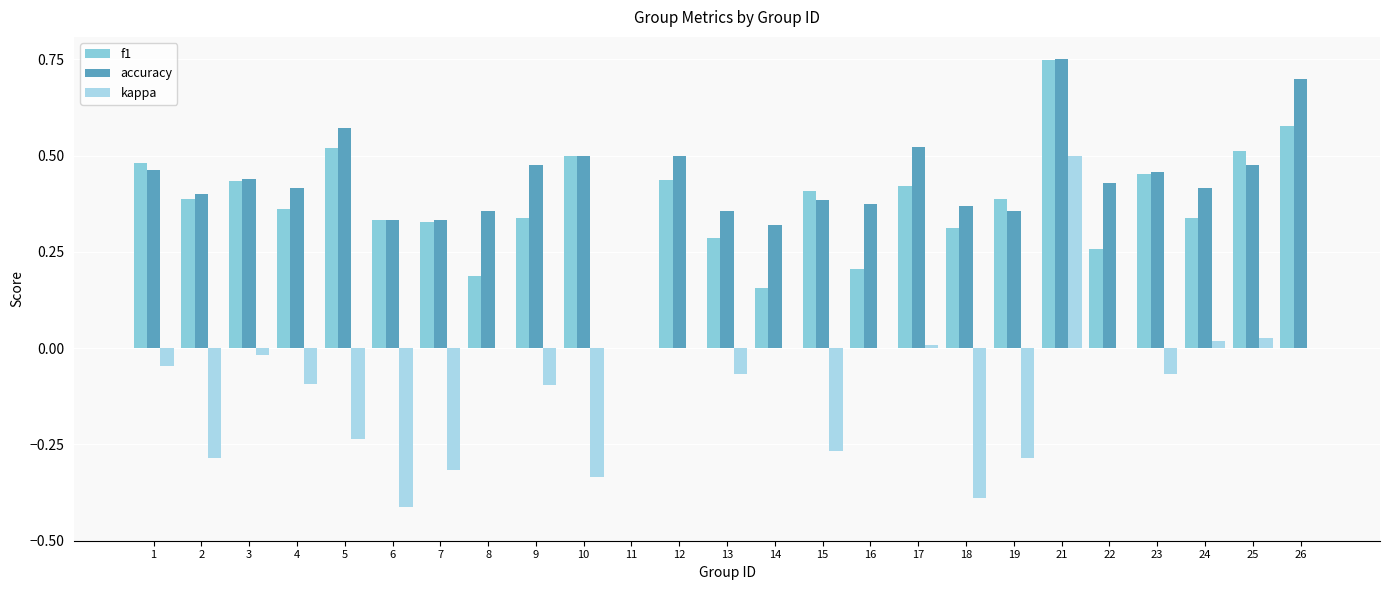

How many series are shown in this chart?

3